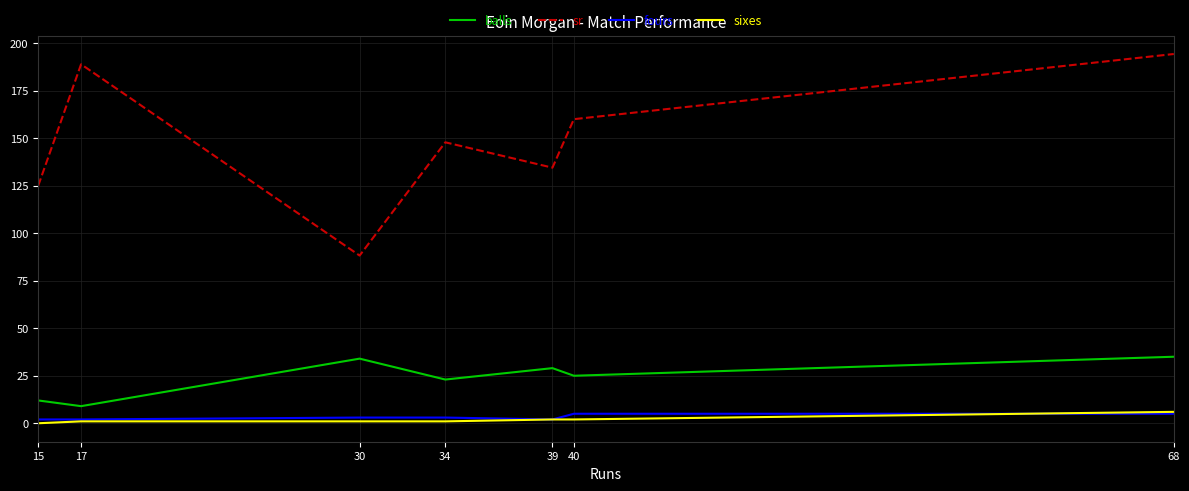

At which label does sr reach its minimum?

30